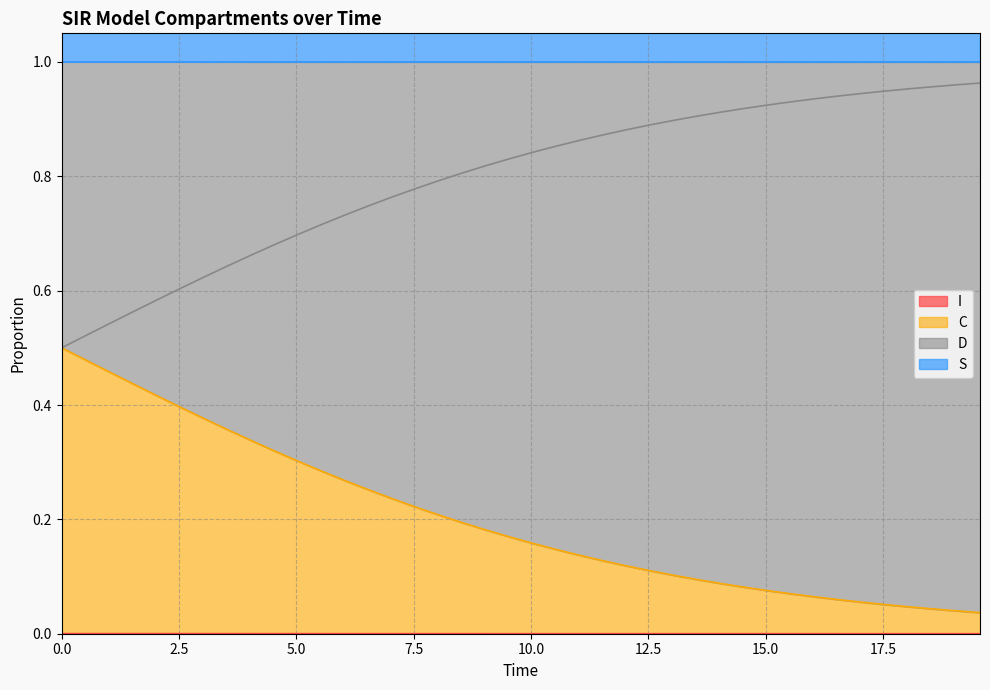

Reading left to right, what are all the values shown in this chart?

S: 1.0	1.0	1.0	1.0	1.0	1.0	1.0	1.0	1.0	1.0	1.0	1.0	1.0	1.0	1.0	1.0	1.0	1.0	1.0	1.0	1.0	1.0	1.0	1.0	1.0	1.0	1.0	1.0	1.0	1.0	1.0	1.0	1.0	1.0	1.0	1.0	1.0	1.0	1.0	1.0
I: 0.0	0.0	0.0	0.0	0.0	0.0	0.0	0.0	0.0	0.0	0.0	0.0	0.0	0.0	0.0	0.0	0.0	0.0	0.0	0.0	0.0	0.0	0.0	0.0	0.0	0.0	0.0	0.0	0.0	0.0	0.0	0.0	0.0	0.0	0.0	0.0	0.0	0.0	0.0	0.0
C: 0.5	0.5	0.5	0.4	0.4	0.4	0.4	0.4	0.3	0.3	0.3	0.3	0.3	0.3	0.2	0.2	0.2	0.2	0.2	0.2	0.2	0.1	0.1	0.1	0.1	0.1	0.1	0.1	0.1	0.1	0.1	0.1	0.1	0.1	0.1	0.1	0.0	0.0	0.0	0.0
D: 0.5	0.5	0.5	0.6	0.6	0.6	0.6	0.6	0.7	0.7	0.7	0.7	0.7	0.7	0.8	0.8	0.8	0.8	0.8	0.8	0.8	0.9	0.9	0.9	0.9	0.9	0.9	0.9	0.9	0.9	0.9	0.9	0.9	0.9	0.9	0.9	1.0	1.0	1.0	1.0